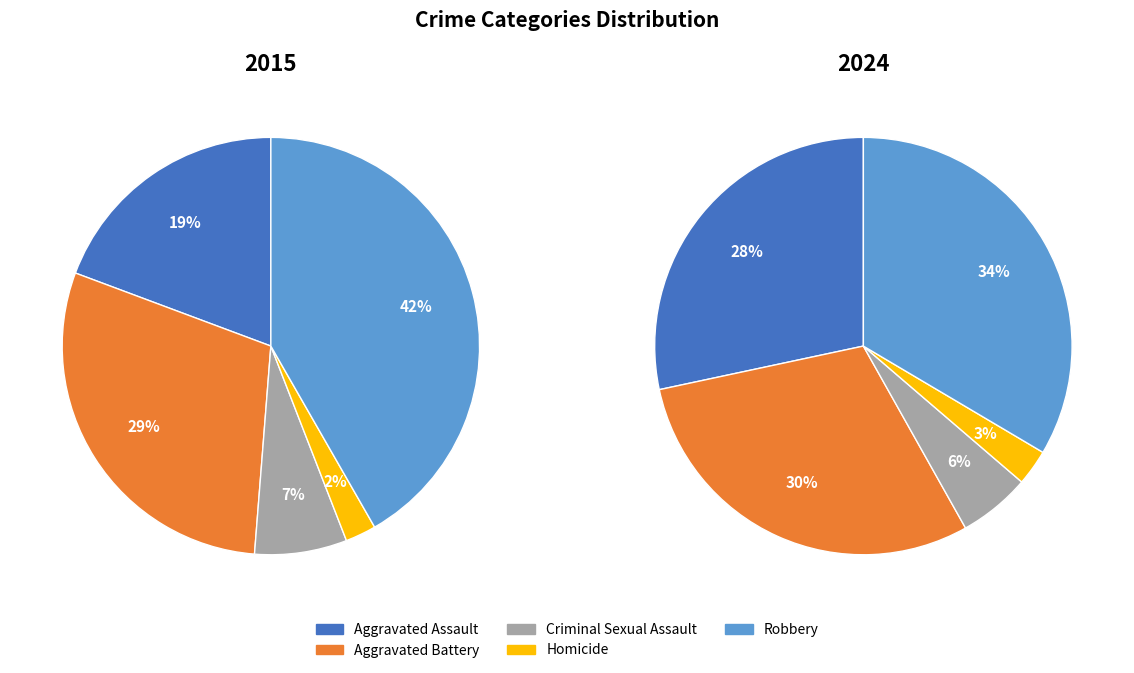

Is the sum of Homicide and Aggravated Battery greater than half?

No